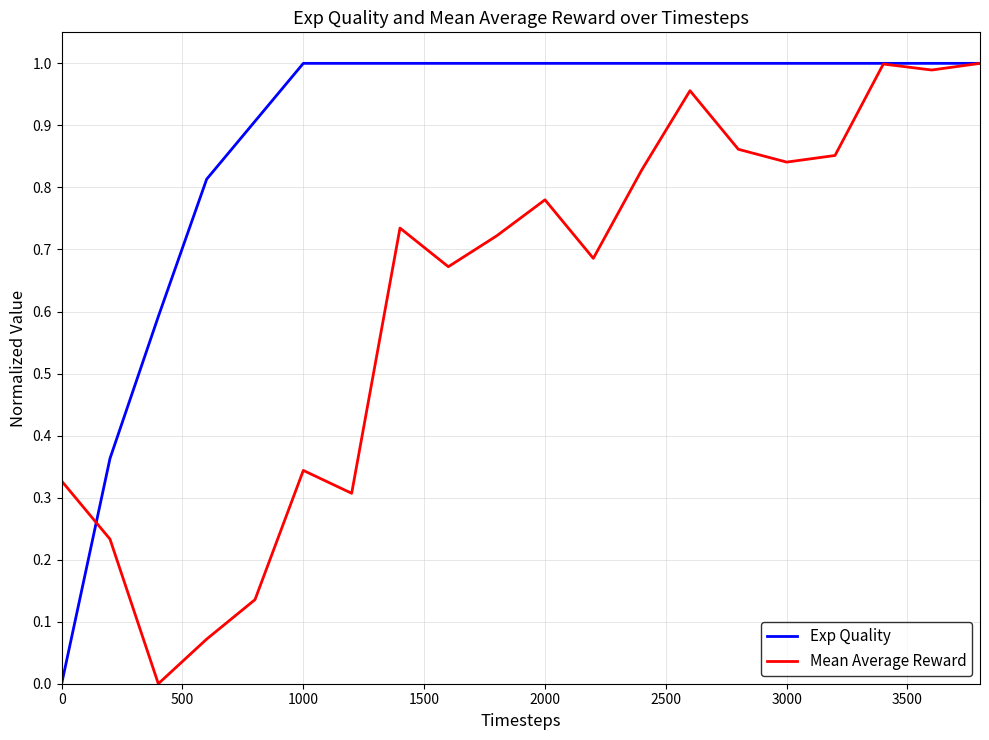

Rank the series by their average value, from highest to lowest.

Exp Quality, Mean Average Reward